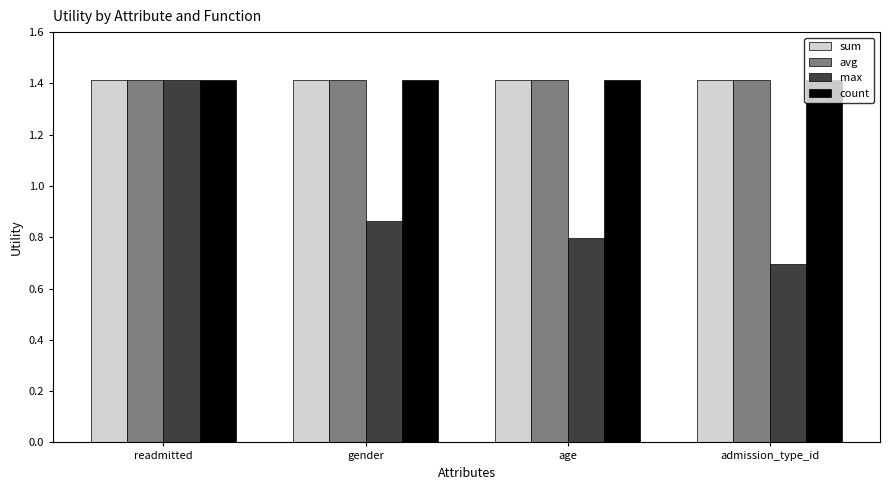

What is the sum of all count values?

5.7